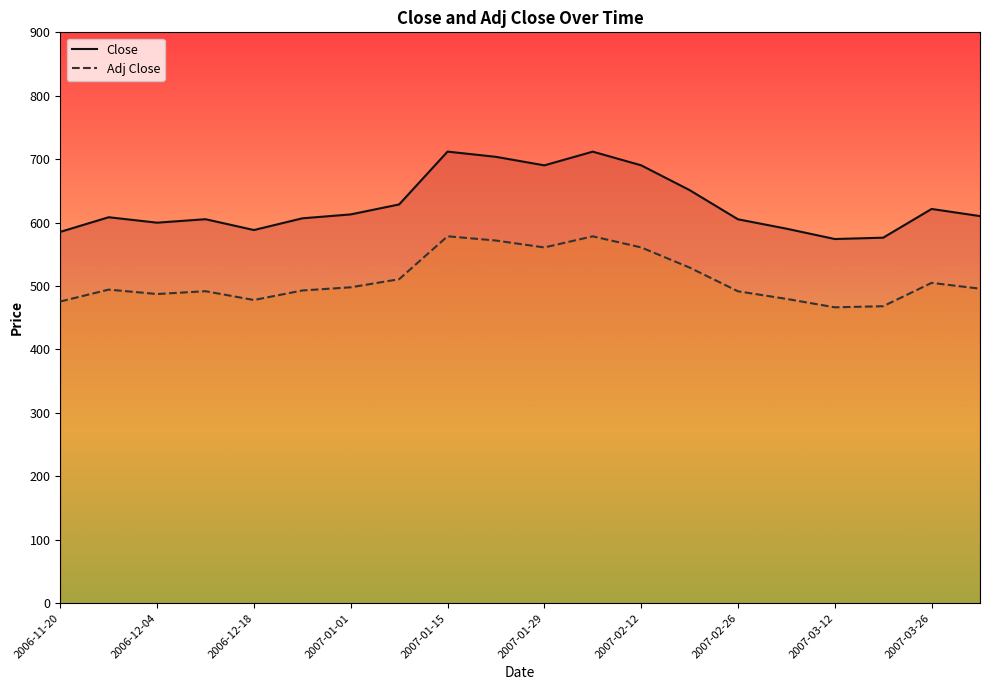

How many interior local valleys does the Close series have?

4